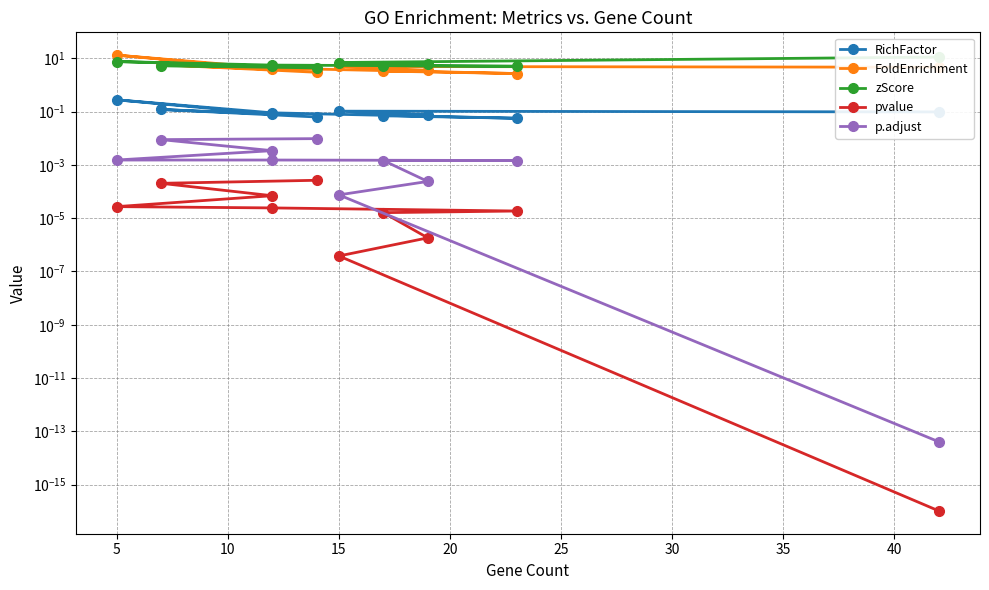

True or false: FoldEnrichment has more than 2 points higher than both neighbors.

True